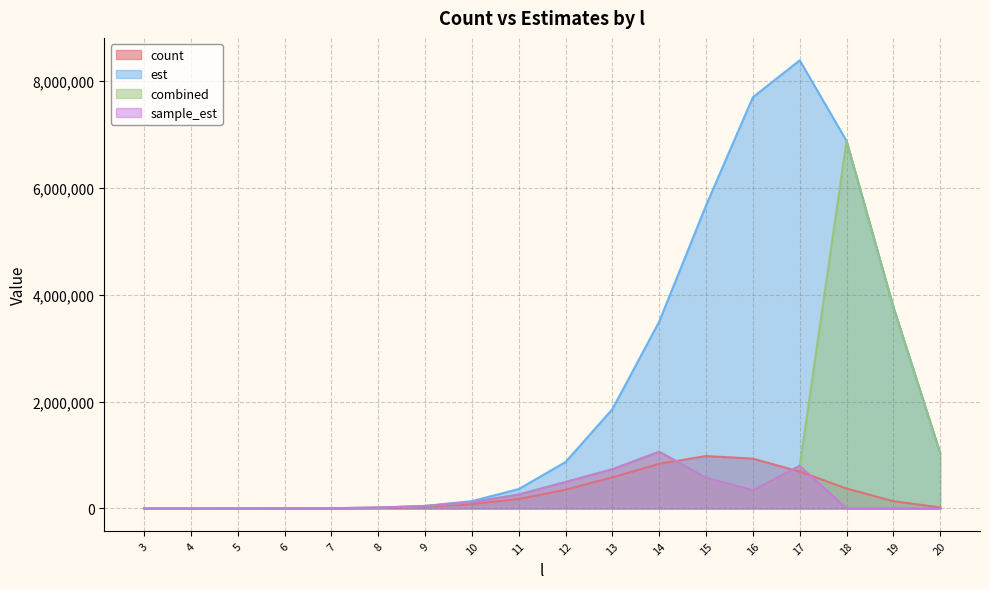

What is the average value of the est series?

2237102.7